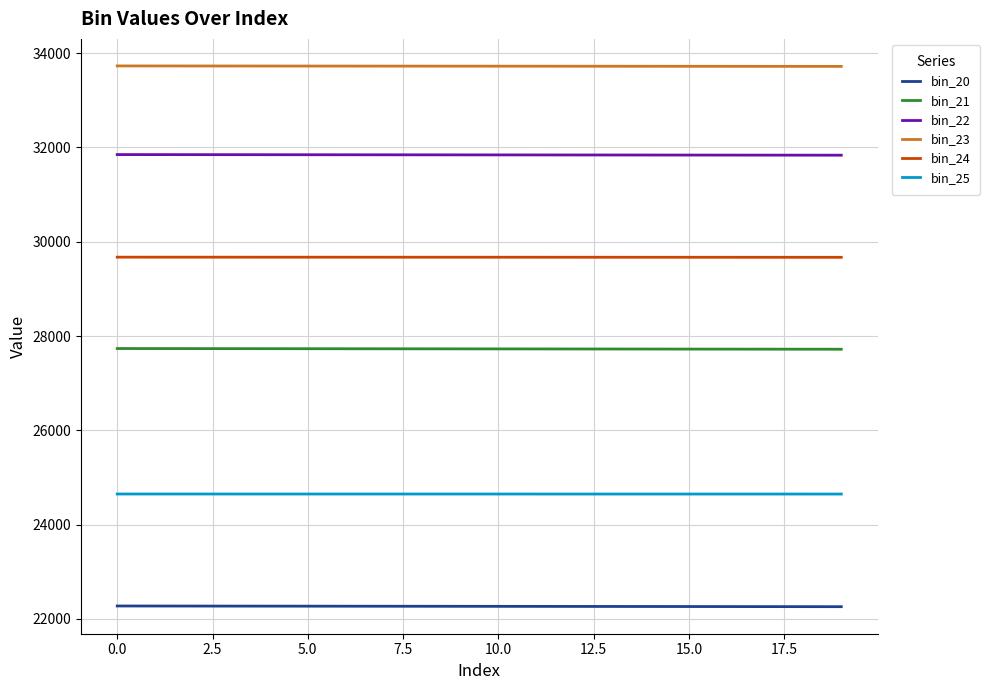

Rank the series by their average value, from highest to lowest.

bin_23, bin_22, bin_24, bin_21, bin_25, bin_20